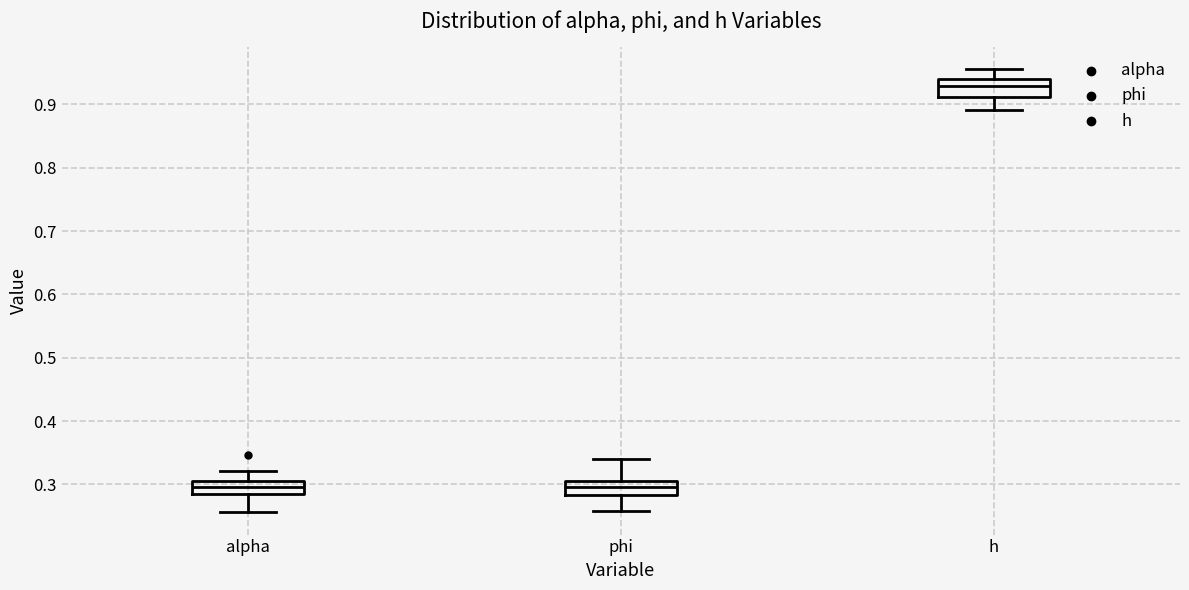

Where does the lower whisker of the box for alpha end on the y-axis? The values are not printed on the chart, so give them approximately, as read against the axis.

0.26